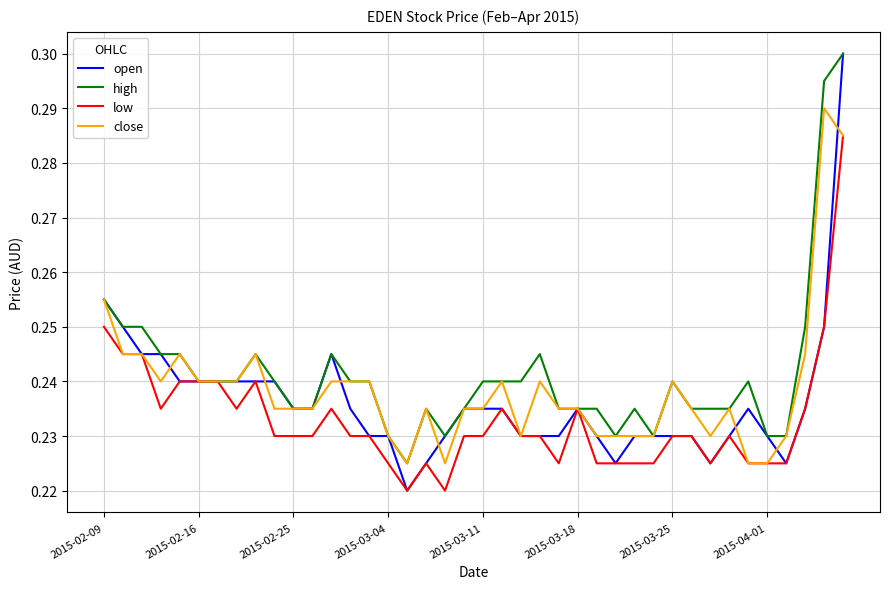

Which series has the largest range (max minus min)?

open